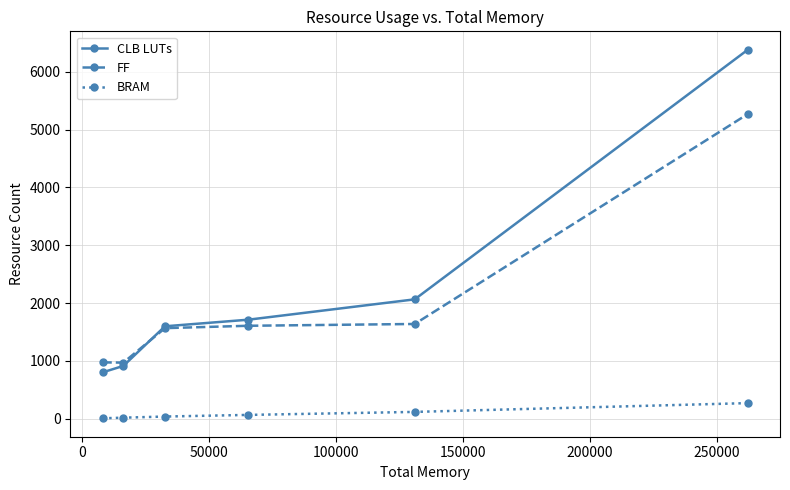

Which series has the largest range (max minus min)?

CLB LUTs